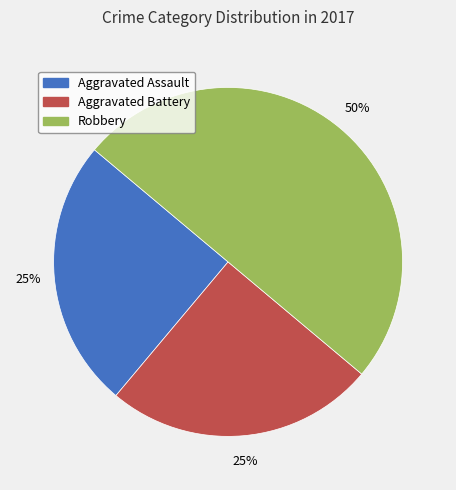

To the nearest percent, what is the average slice percentage?

33%